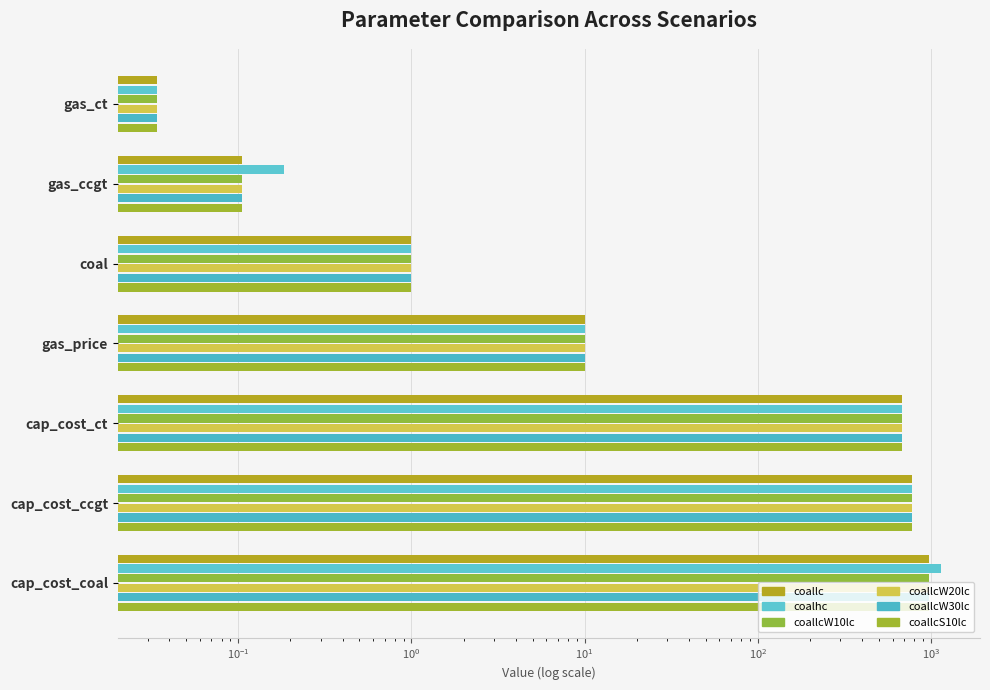

What is the average value of the coallcW10lc series?

348.7